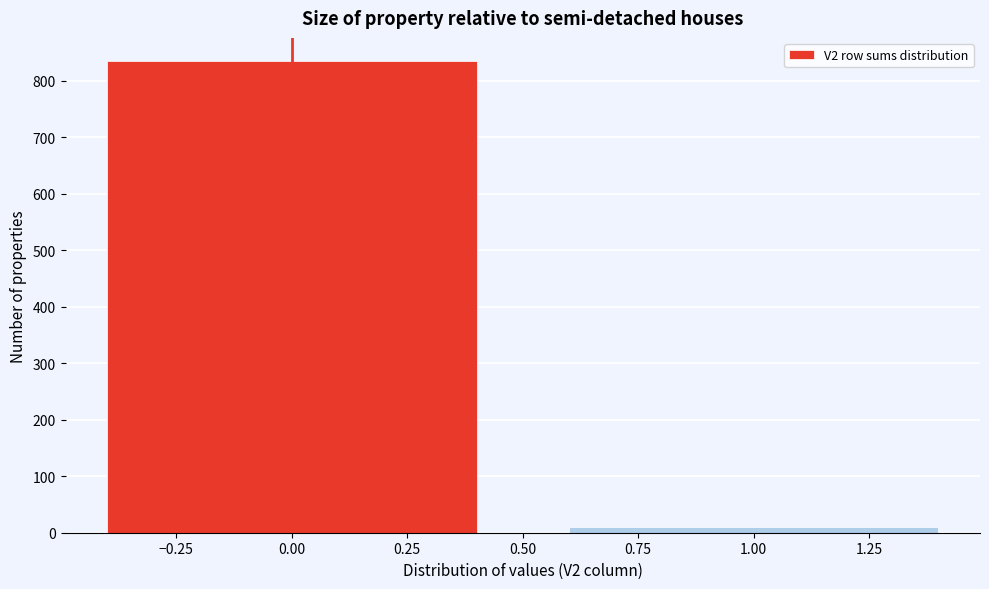

What is the height of the bar covering -0.5 to 0.5 on the x-axis? The values are not printed on the chart, so give them approximately, as read against the axis.

830